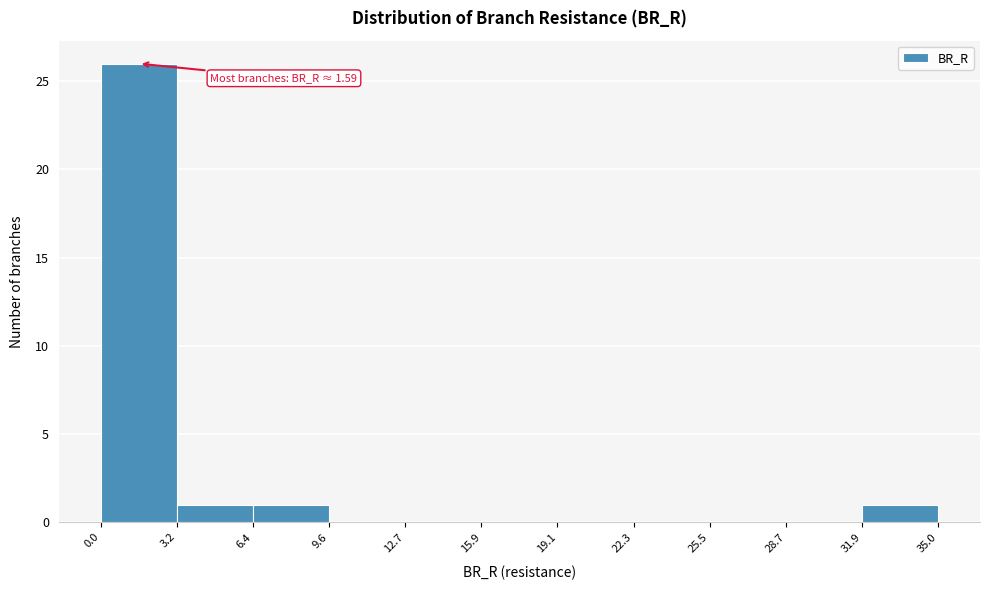

Over which range of the x-axis is the bar tallest?

0.0 to 3.2